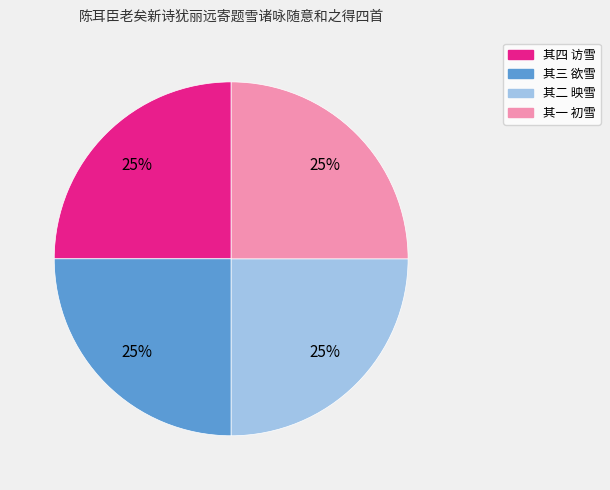

To the nearest percent, what is the combined percentage of 其三 欲雪 and 其二 映雪?

50%